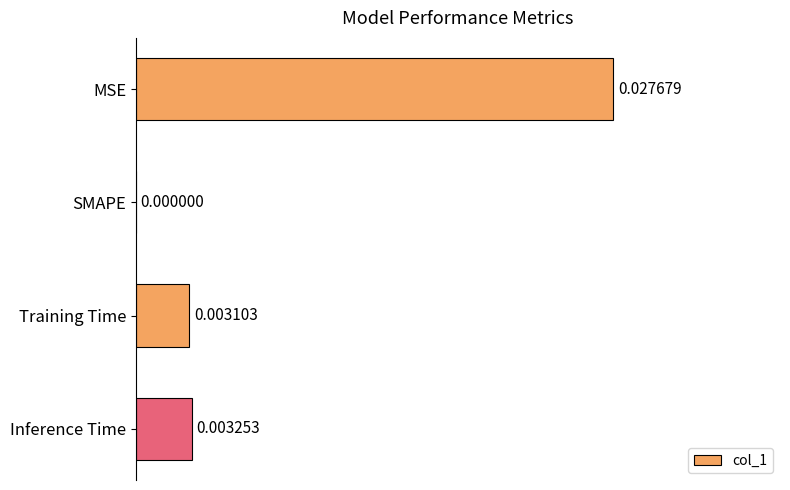

At which label is the value closest to 0?

SMAPE